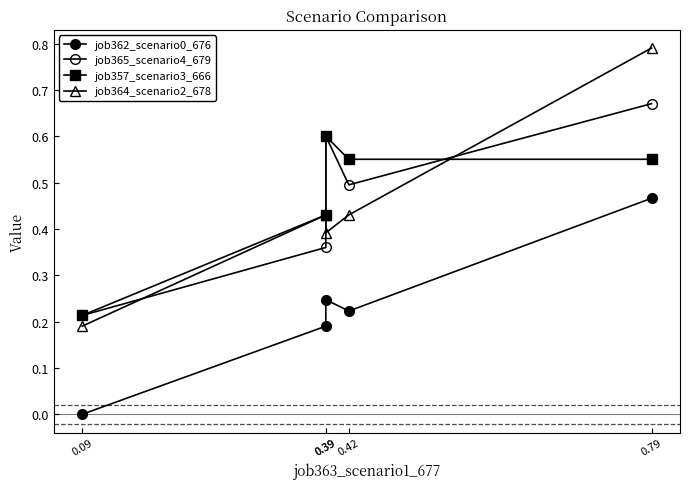

True or false: job365_scenario4_679 and job362_scenario0_676 cross at least once.

False